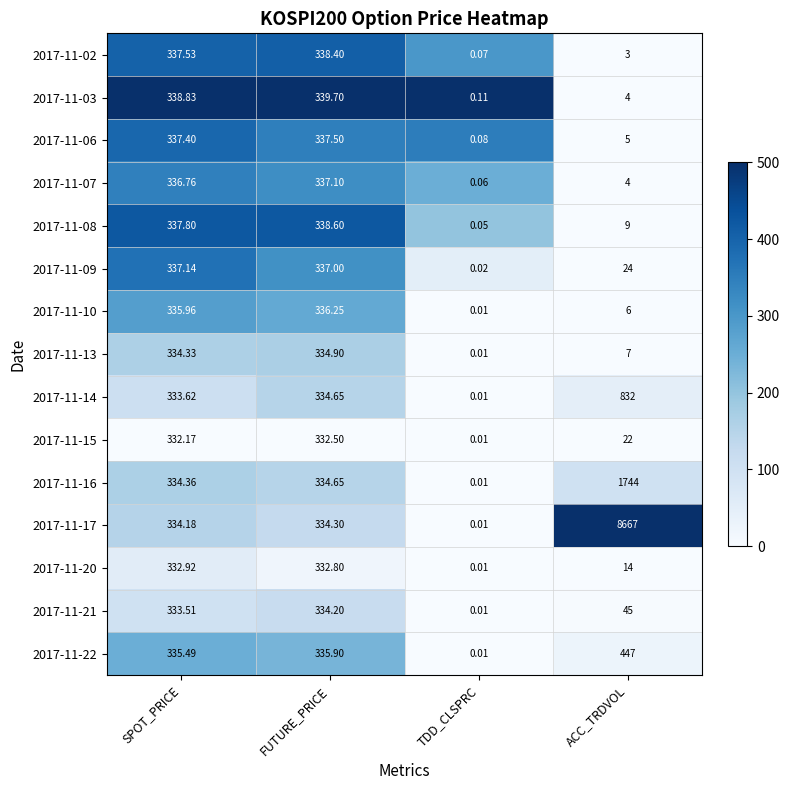

Rank the categories by 2017-11-22 value from highest to lowest.

ACC_TRDVOL, FUTURE_PRICE, SPOT_PRICE, TDD_CLSPRC